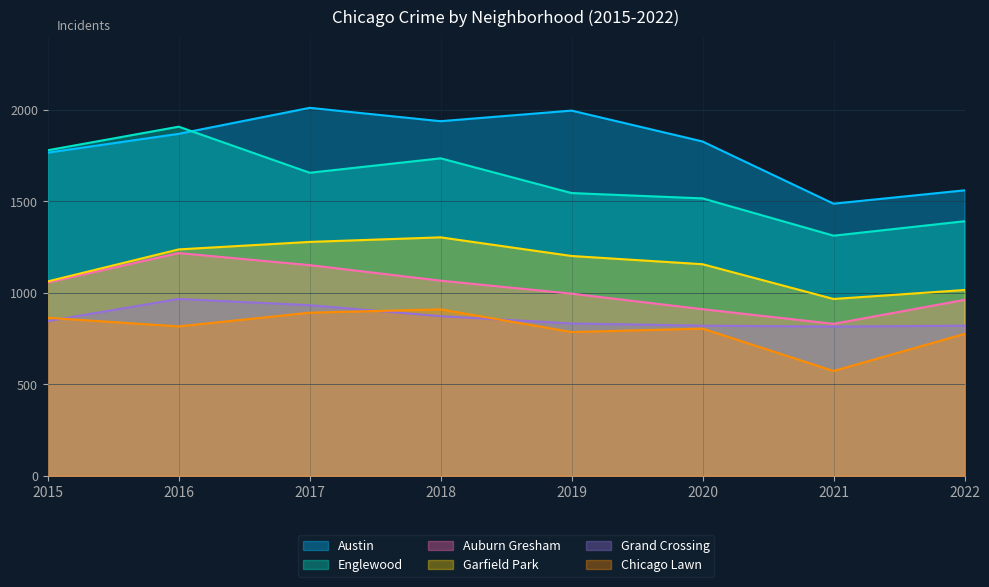

At which category is the sum across all series the highest?

2016